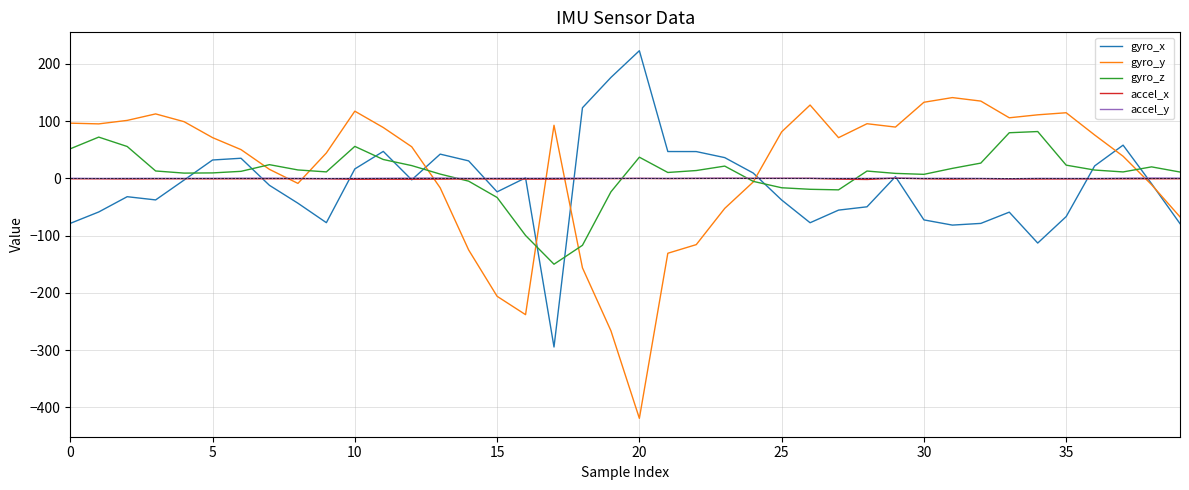

What is the smallest value displayed?

-419.3